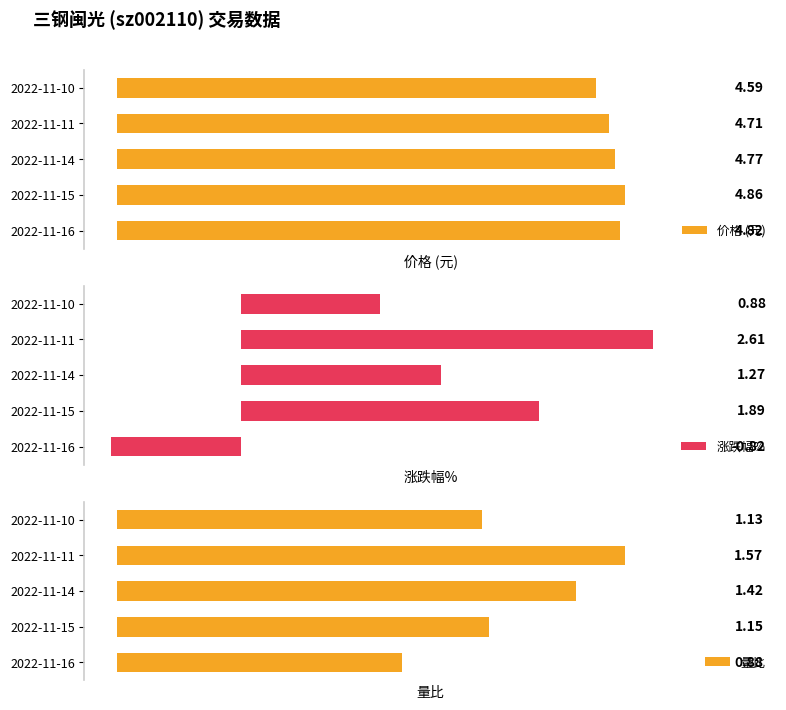

How many bars are there in total?

15